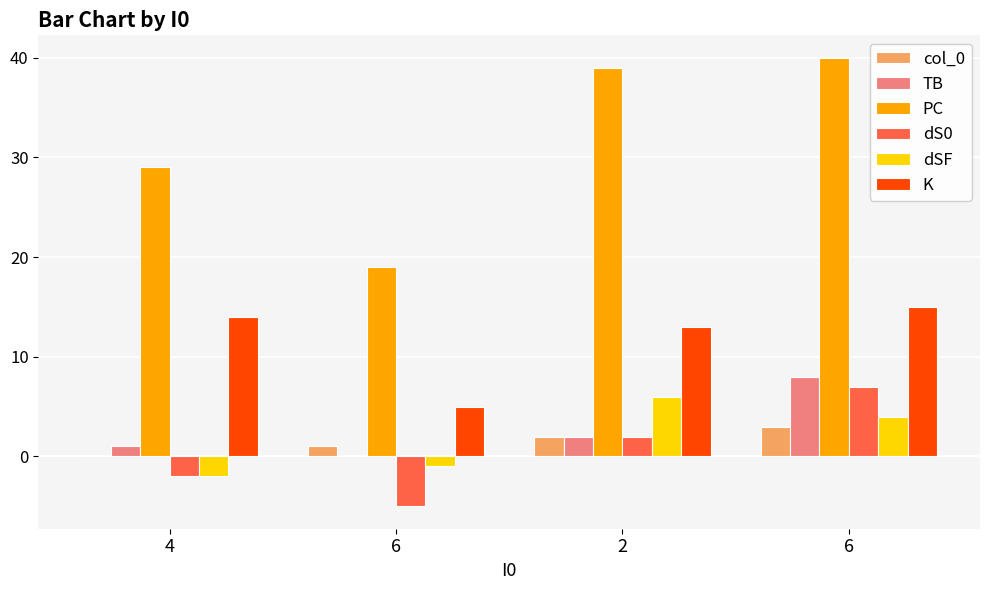

How many series are shown in this chart?

6